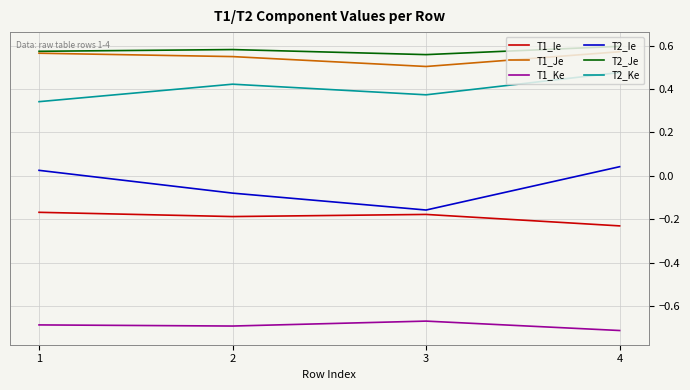

List the labels in order of T2_Ke value, largest first.

4, 2, 3, 1